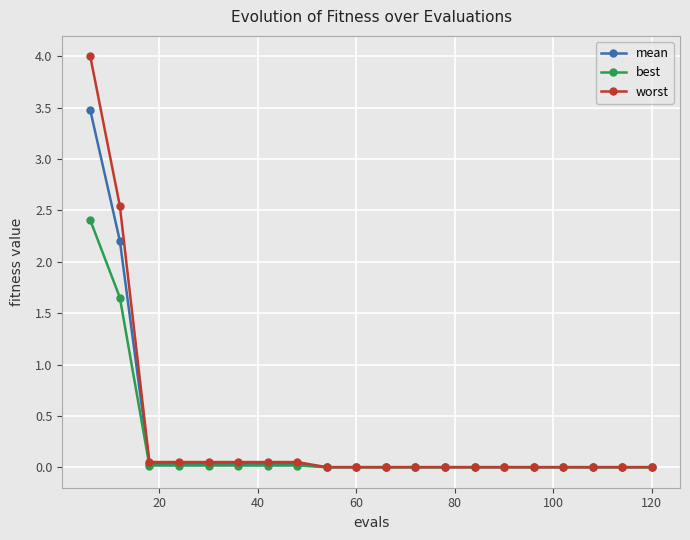

At how many categories does at least one series exceed 2?

2